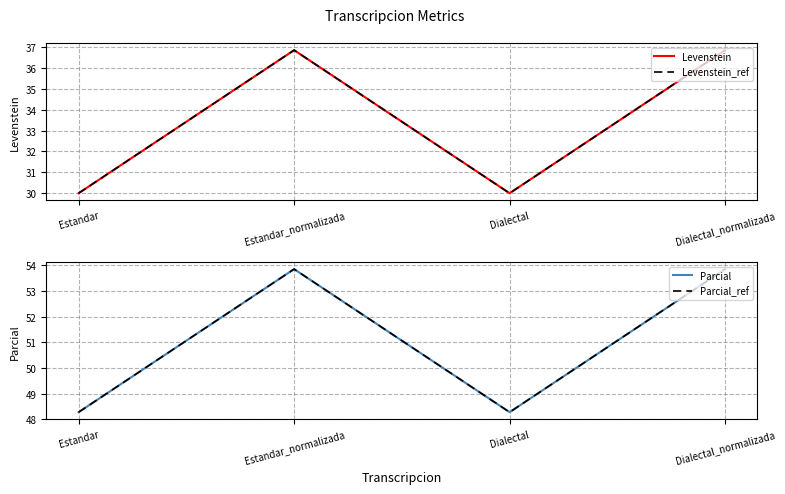

The Parcial_ref series shows 48.3 at Estandar. True or false?

True